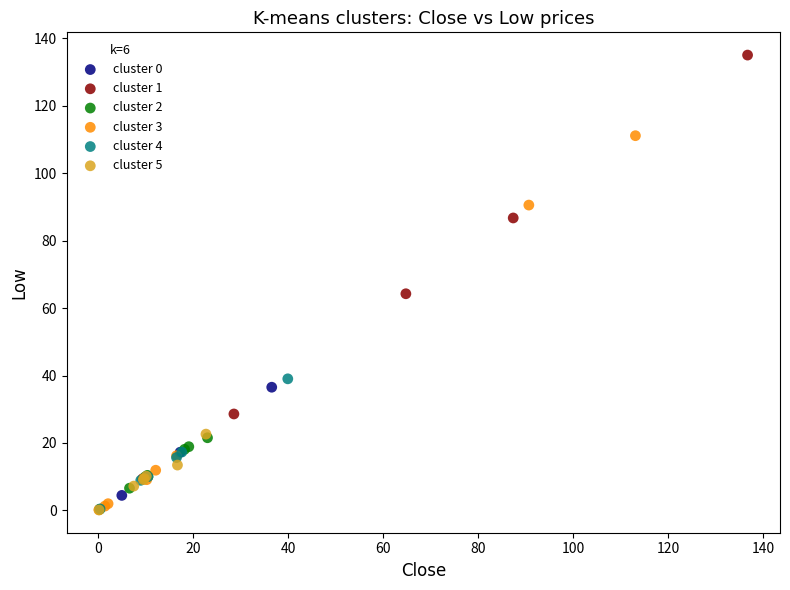

Which series has the widest spread of Y values?

cluster 1